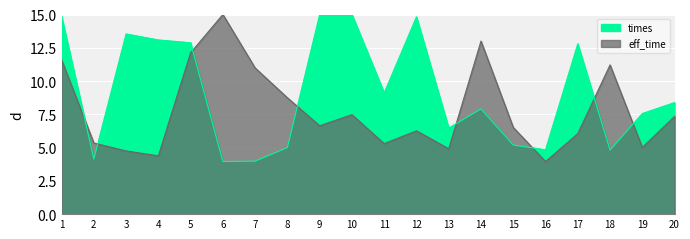

Between which two adjacent categories do eff_time and times first intersect?

1 and 2